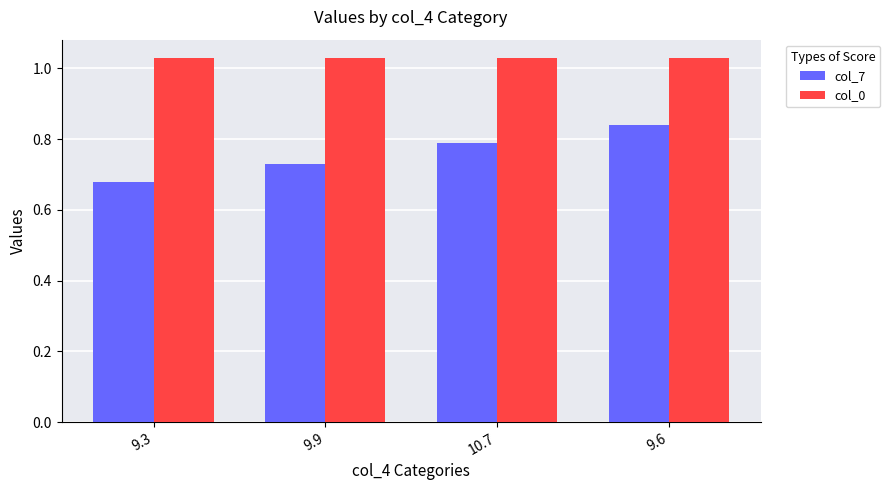

What is the sum of the col_7 values at 9.3 and 9.9?

1.4